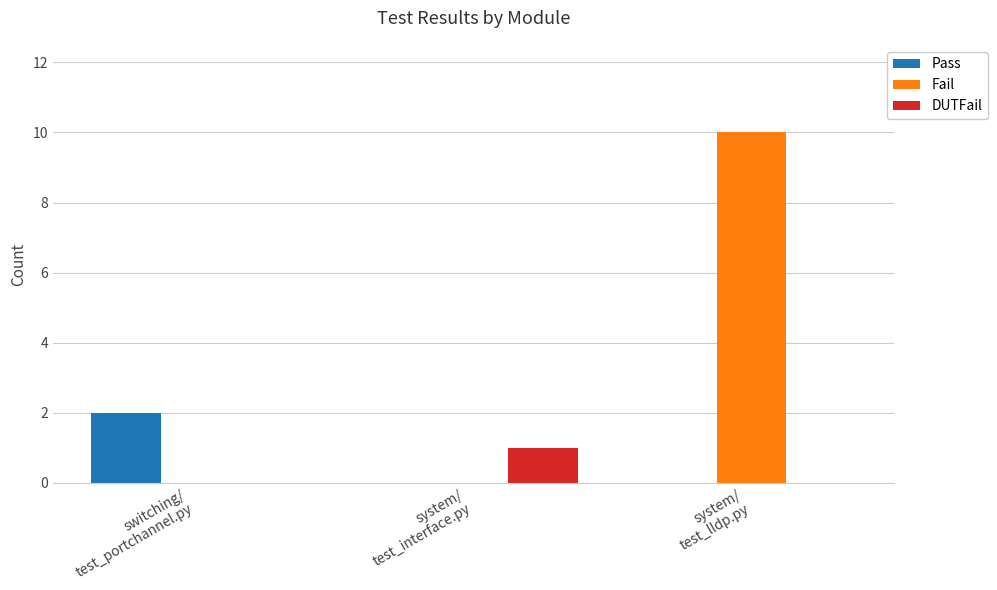

What is the total value across all series at system/
test_interface.py?

1